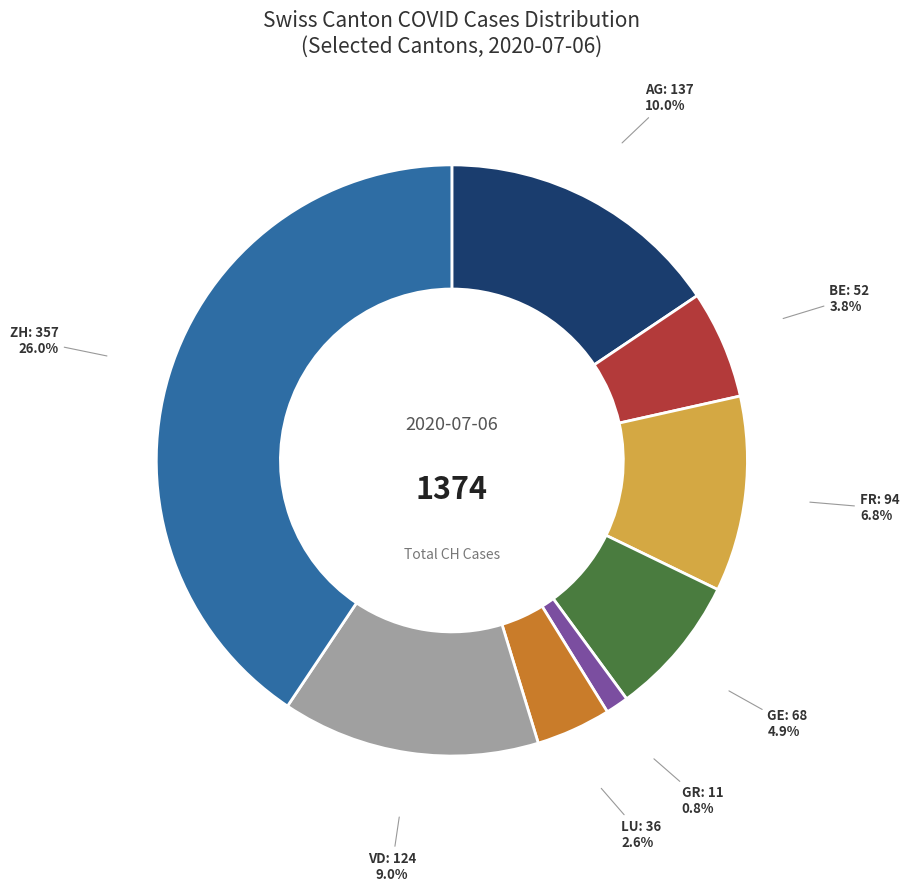

The GR slice represents 21% of the pie. True or false?

False